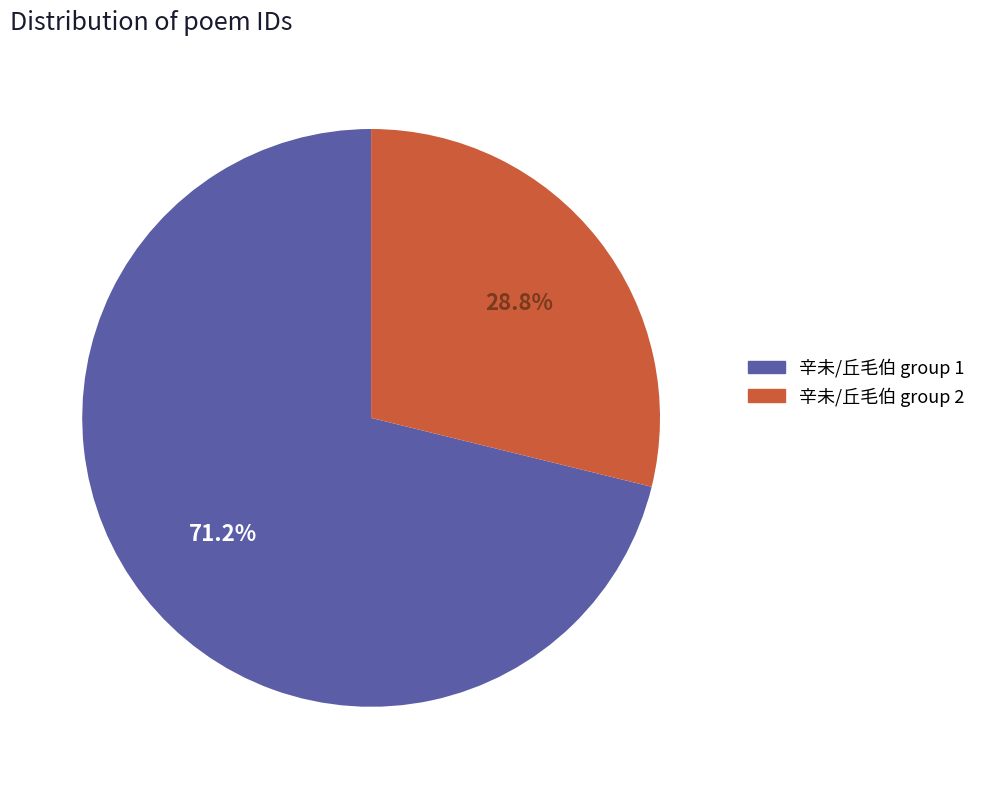

Count the number of slices in the pie.

2